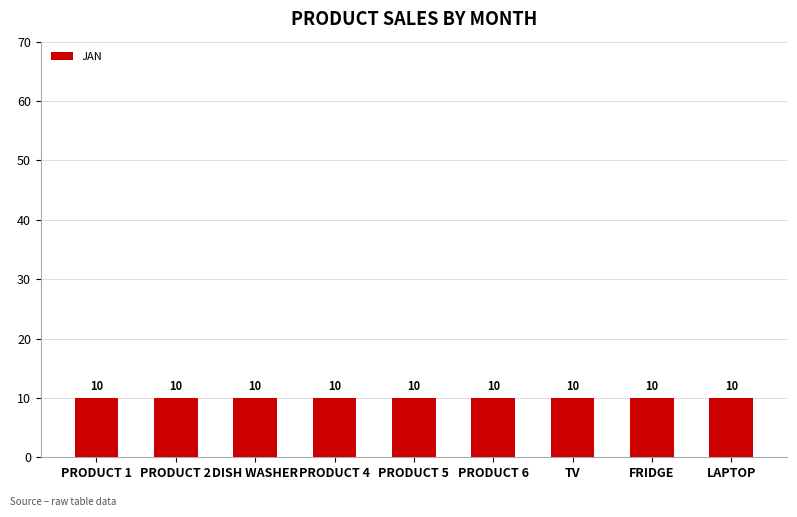

The APR series shows 61 at PRODUCT 1. True or false?

False